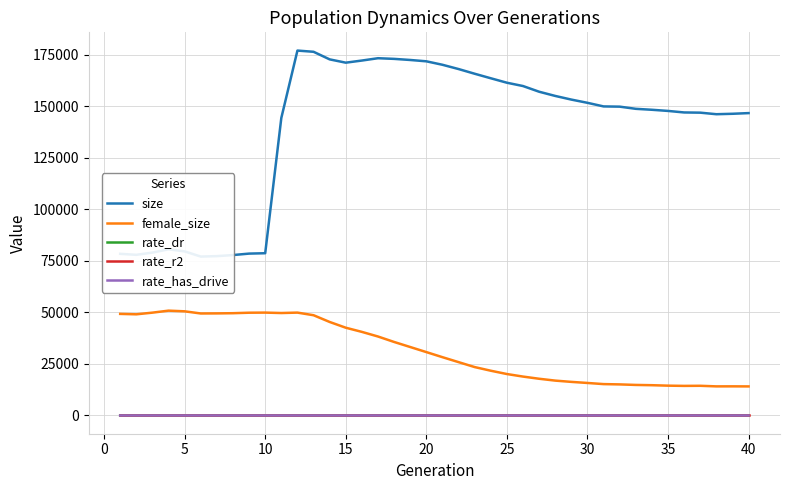

True or false: female_size and rate_r2 cross at least once.

False